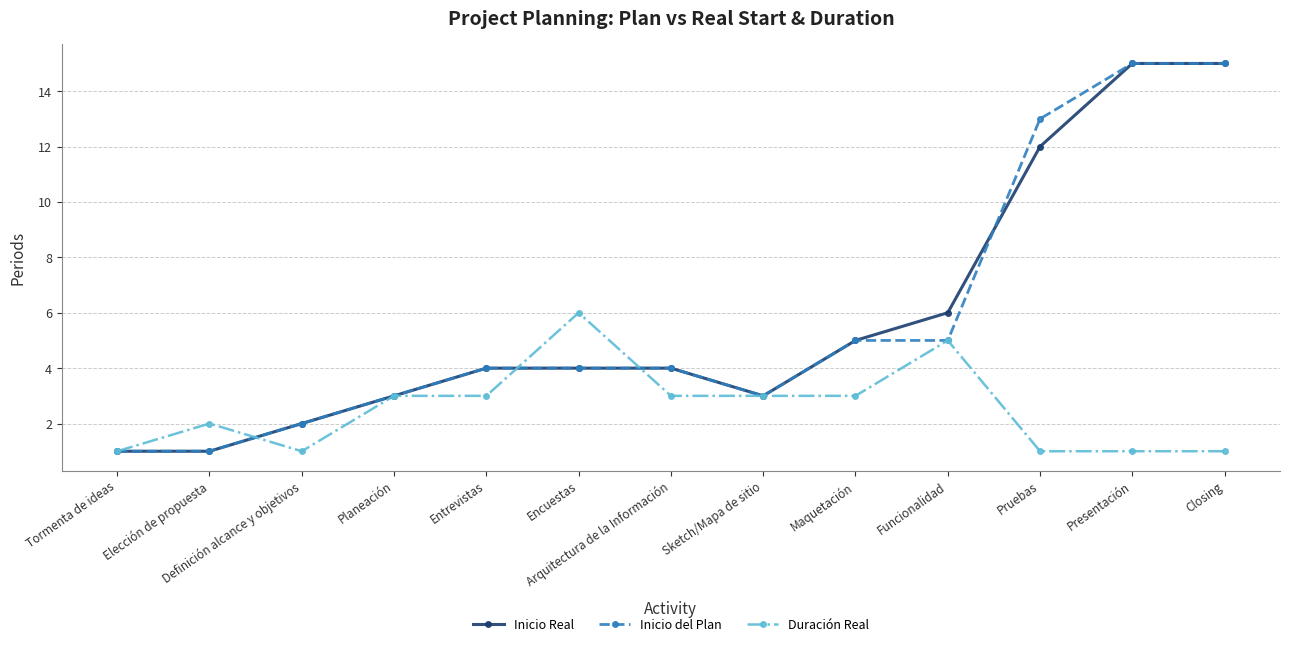

Reading left to right, list all the values displayed in this chart.

Inicio Real: Tormenta de ideas=1	Elección de propuesta=1	Definición alcance y objetivos=2	Planeación=3	Entrevistas=4	Encuestas=4	Arquitectura de la Información=4	Sketch/Mapa de sitio=3	Maquetación=5	Funcionalidad=6	Pruebas=12	Presentación=15	Closing=15
Inicio del Plan: Tormenta de ideas=1	Elección de propuesta=1	Definición alcance y objetivos=2	Planeación=3	Entrevistas=4	Encuestas=4	Arquitectura de la Información=4	Sketch/Mapa de sitio=3	Maquetación=5	Funcionalidad=5	Pruebas=13	Presentación=15	Closing=15
Duración Real: Tormenta de ideas=1	Elección de propuesta=2	Definición alcance y objetivos=1	Planeación=3	Entrevistas=3	Encuestas=6	Arquitectura de la Información=3	Sketch/Mapa de sitio=3	Maquetación=3	Funcionalidad=5	Pruebas=1	Presentación=1	Closing=1